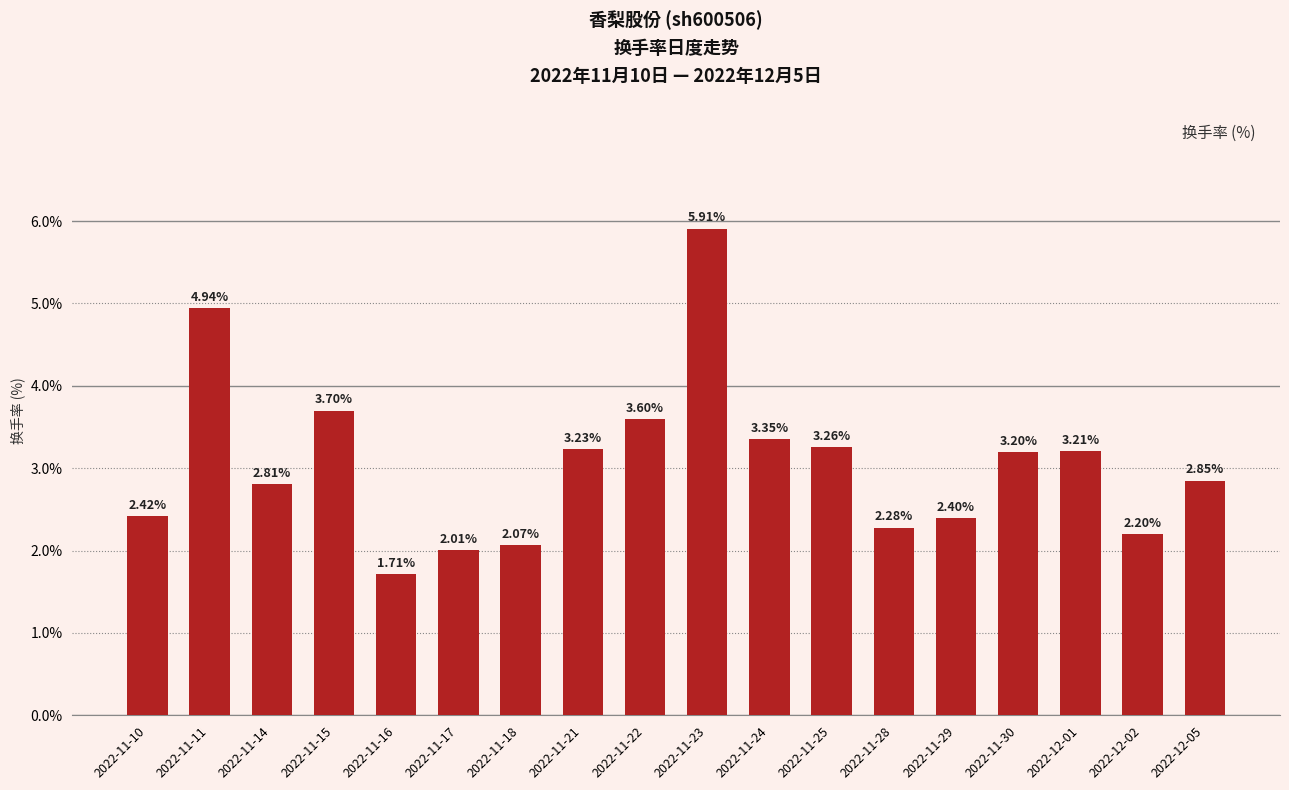

What is the change in value from 2022-11-17 to 2022-12-01?

+1.2